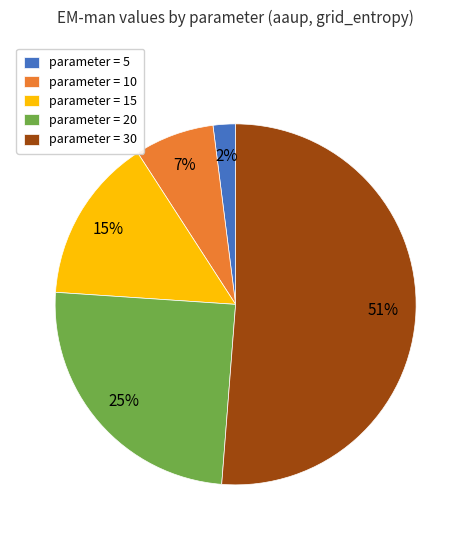

Between parameter = 20 and parameter = 5, which is larger?

parameter = 20